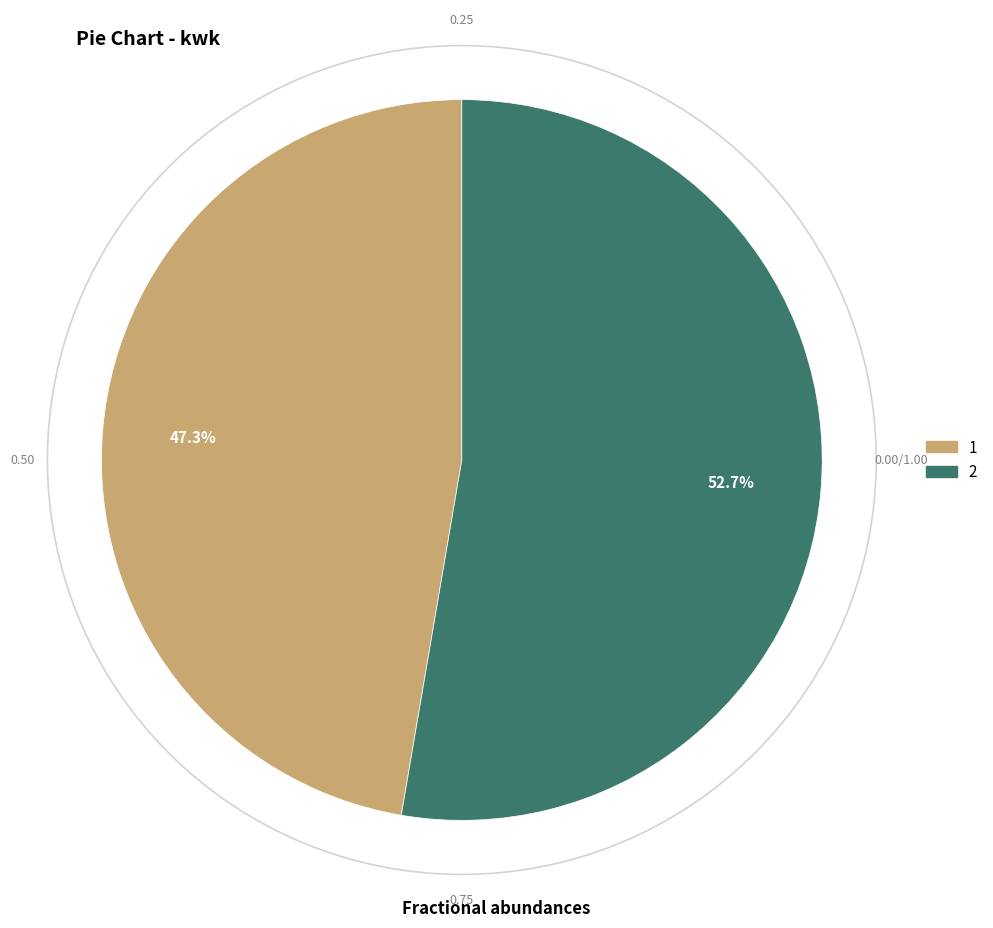

Is the sum of 2 and 1 greater than half?

Yes